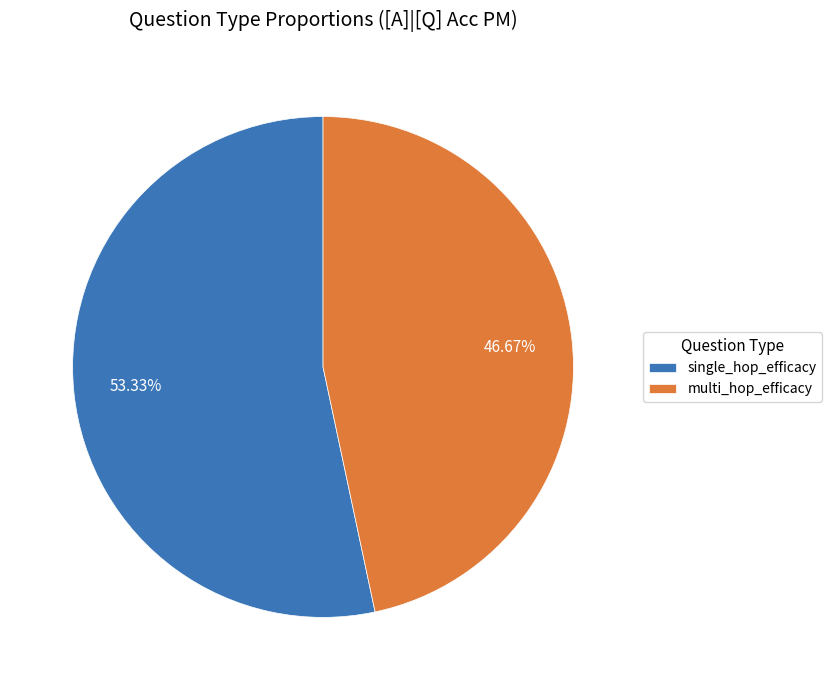

Is there any slice that represents more than half of the pie?

Yes